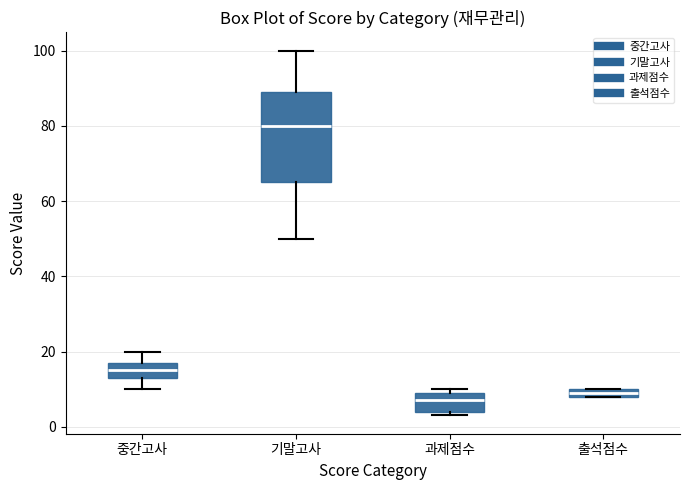

Comparing the boxes themselves (not the whiskers), which one is the tallest?

기말고사